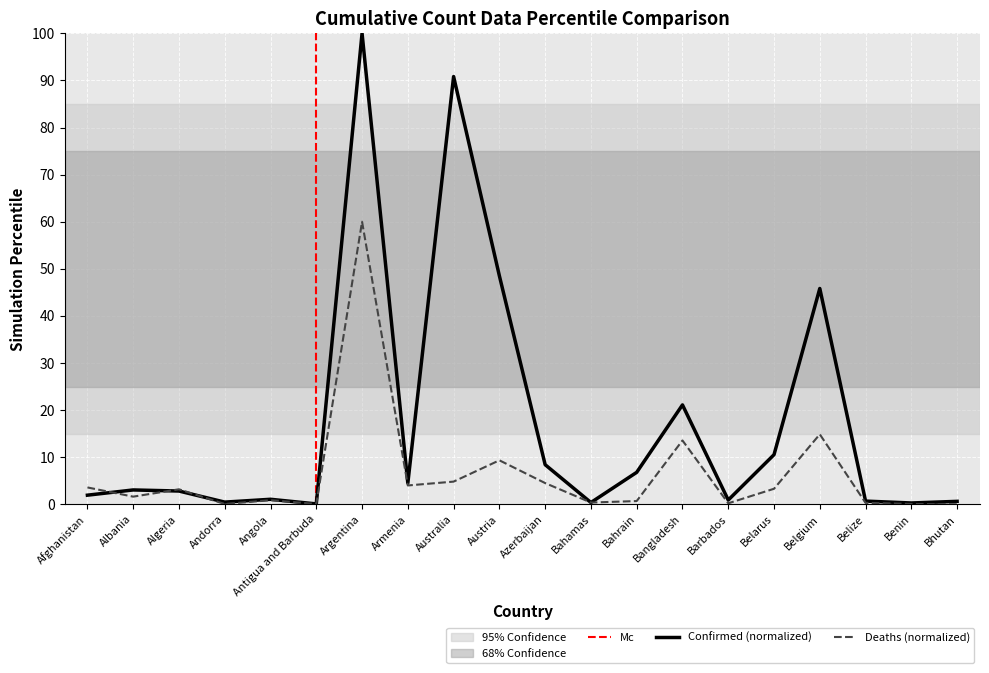

Which series changed the most between Angola and Bahamas?

Confirmed